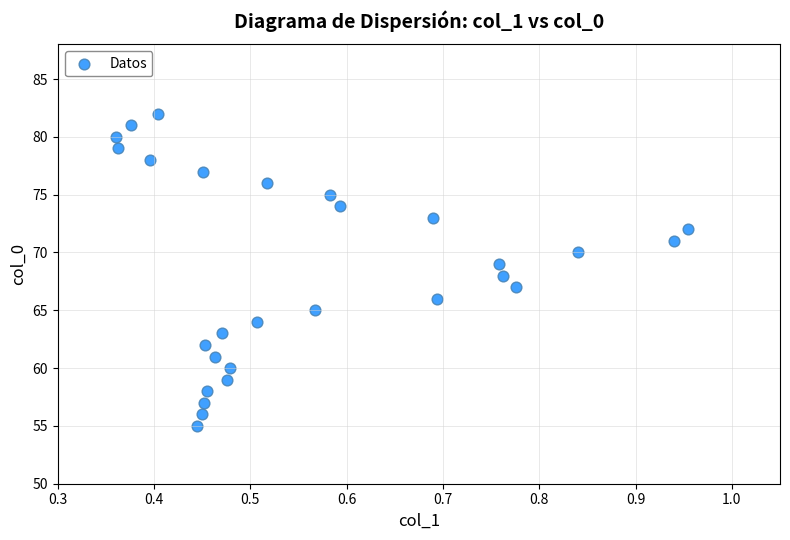

What is the range of Y values (max minus min)?

27